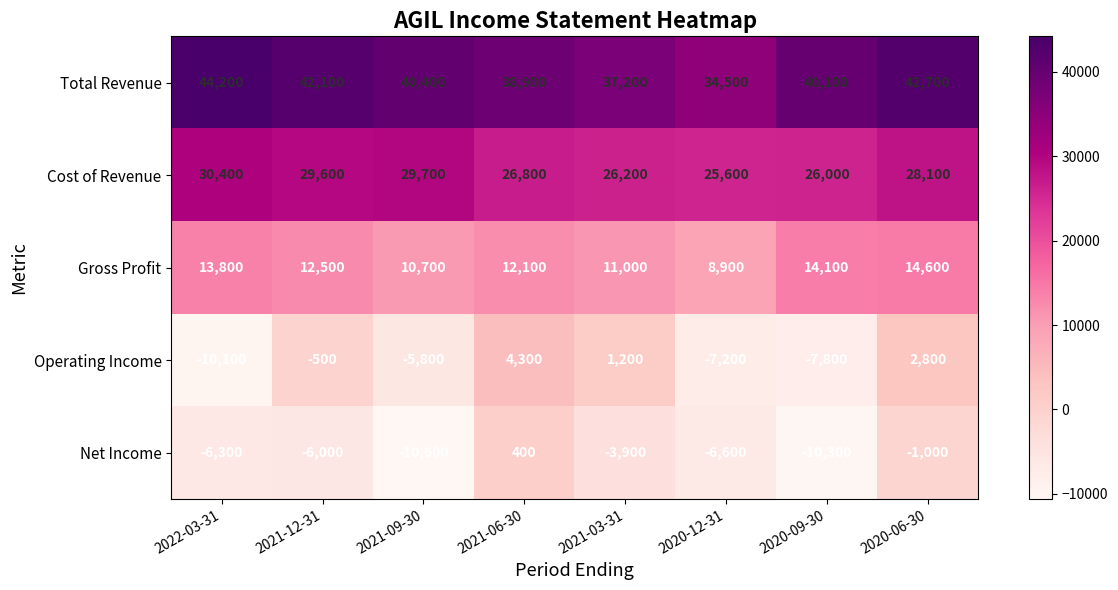

Rank the series at 2021-09-30 from lowest to highest value.

Net Income, Operating Income, Gross Profit, Cost of Revenue, Total Revenue